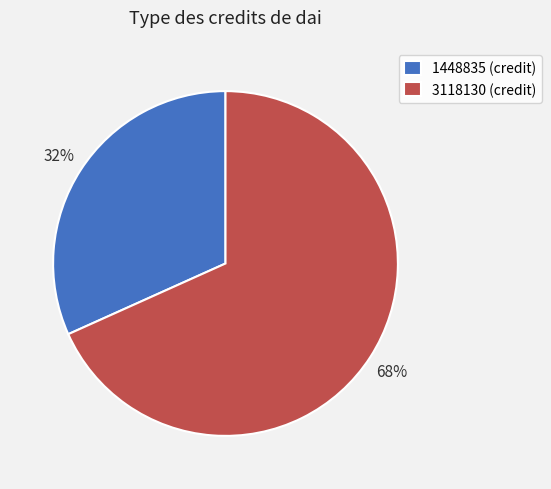

Is there a majority slice in this chart?

Yes